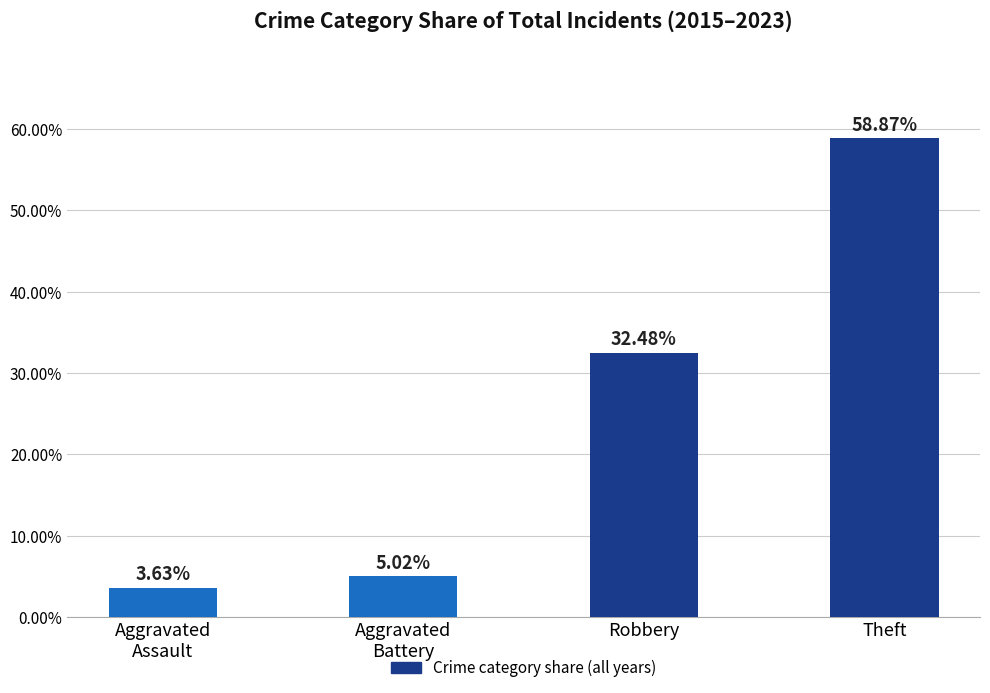

What is the change in value from Aggravated
Battery to Theft?

+53.8